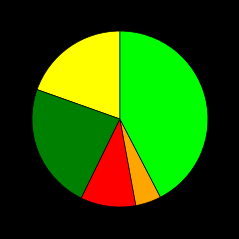

Is there a majority slice in this chart?

No